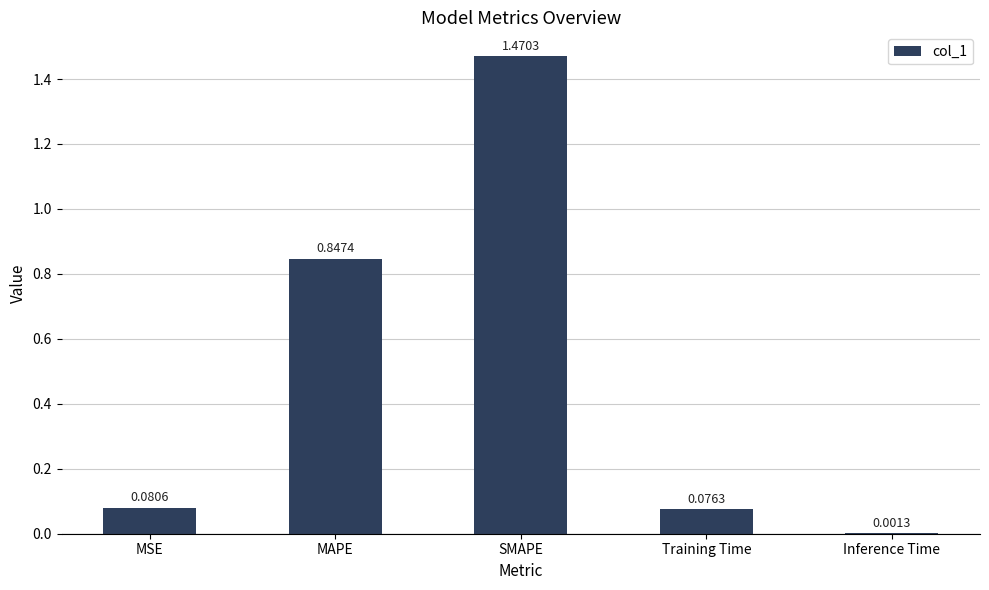

What is the change in value from MAPE to Inference Time?

-0.8